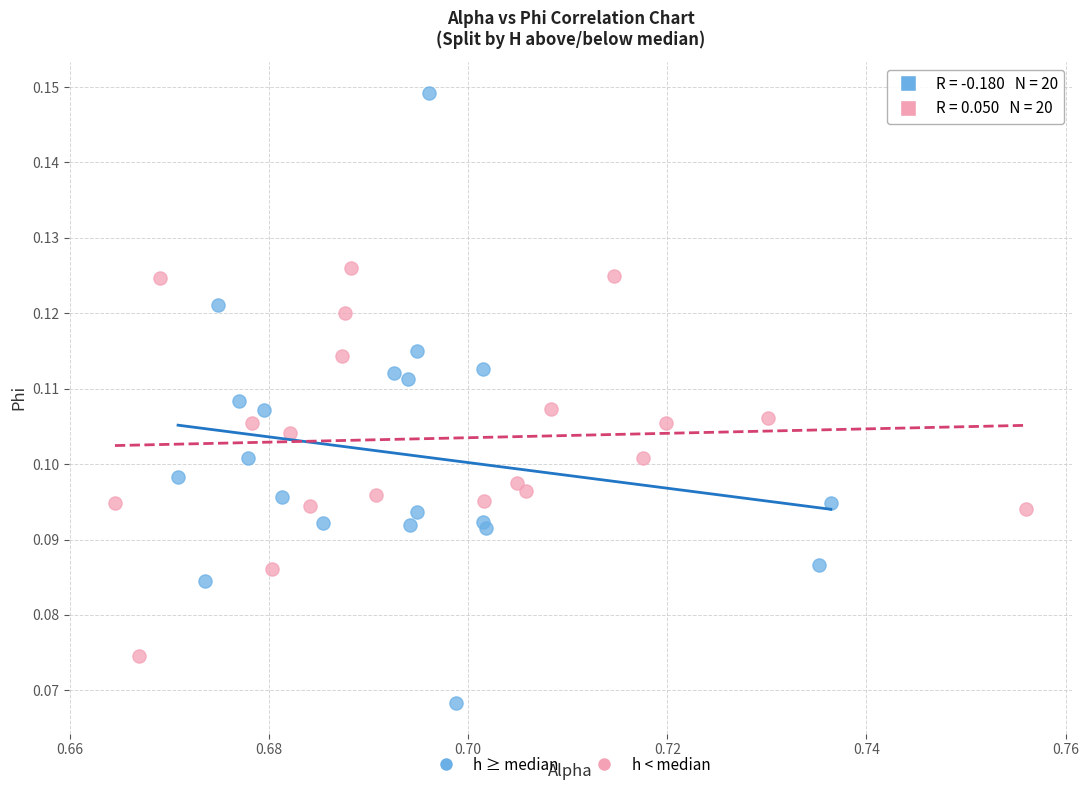

Which series contains the lowest Y value?

h ≥ median